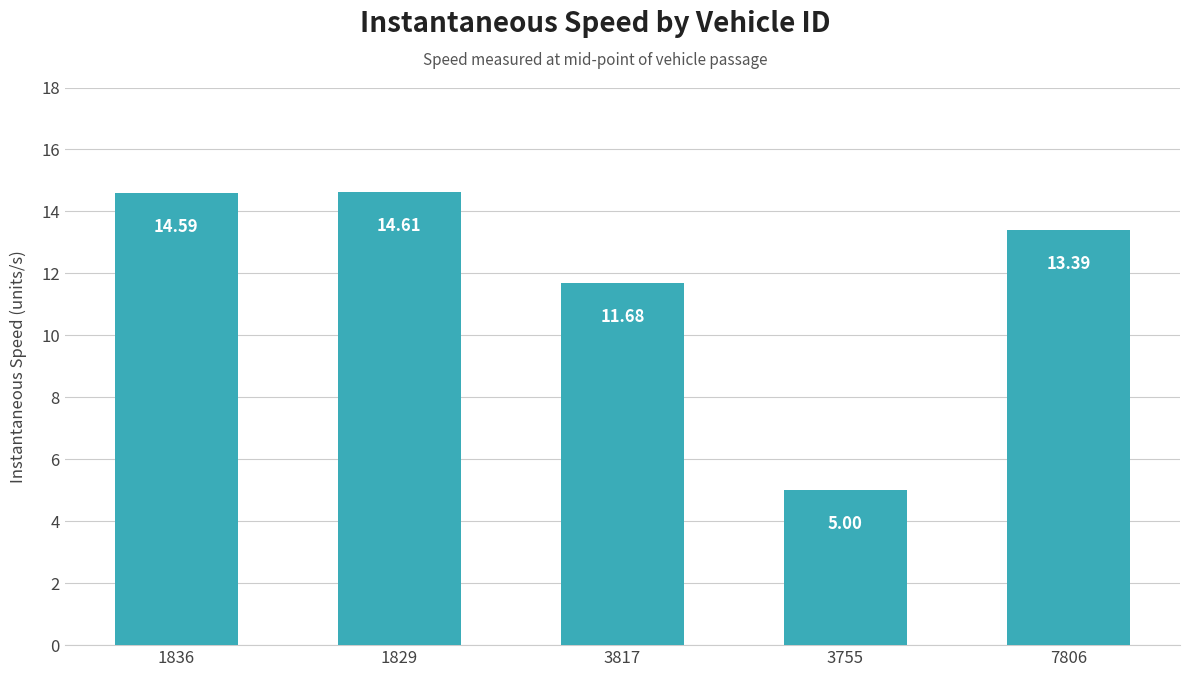

Reading left to right, list all the values displayed in this chart.

14.6	14.6	11.7	5.0	13.4